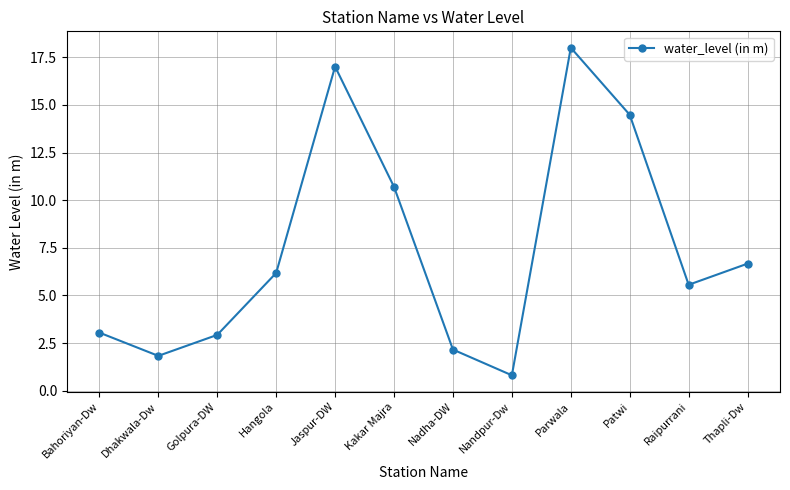

What is the minimum value shown in the chart?

0.8